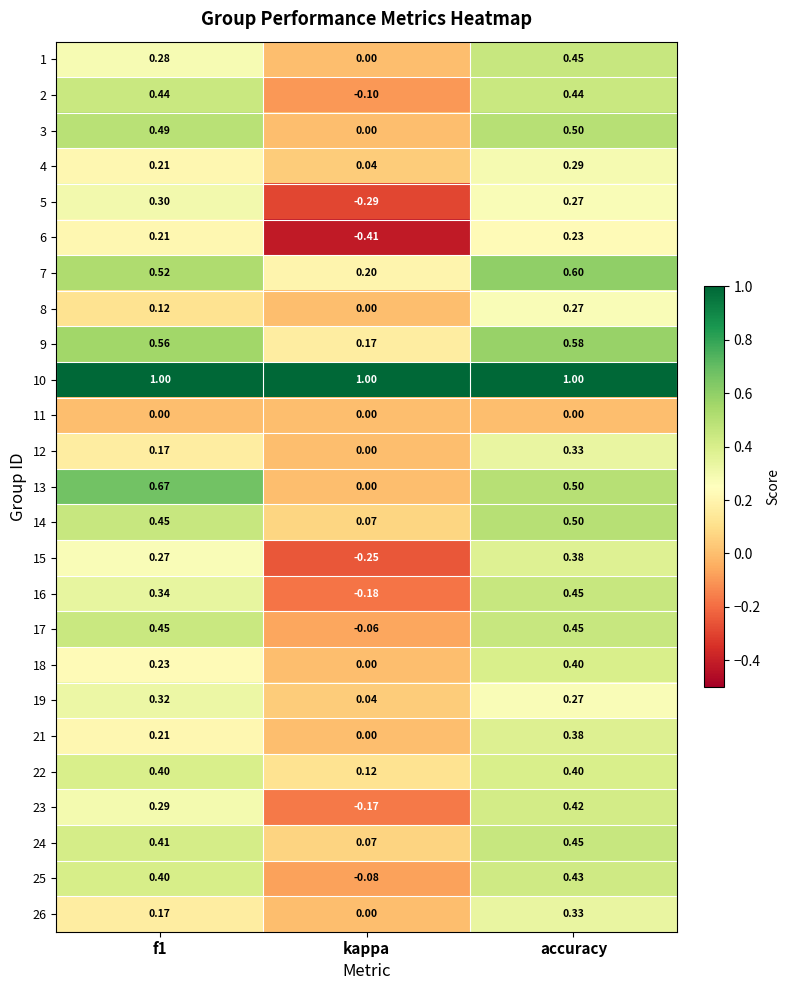

Which category has the lowest value across all series?

kappa